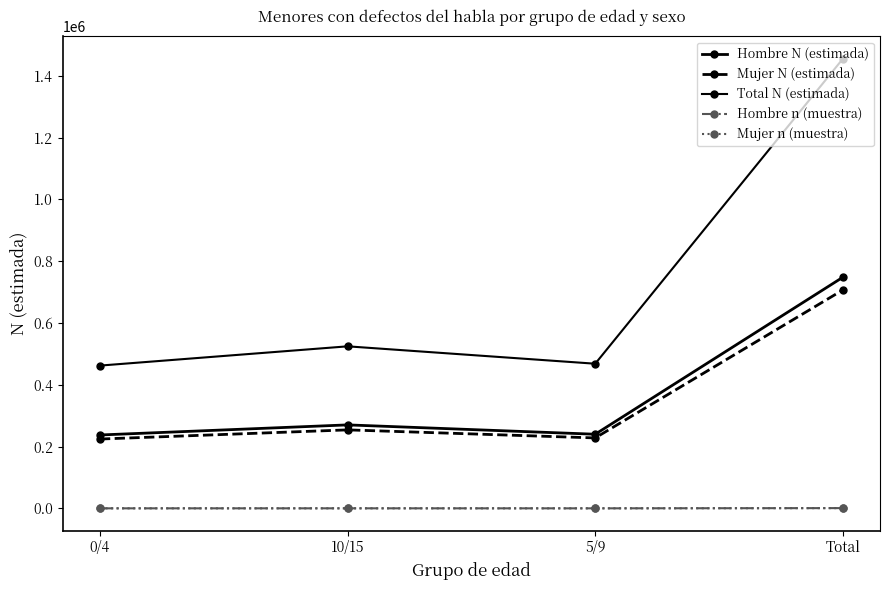

At which category does Total N (estimada) reach its first local peak?

10/15